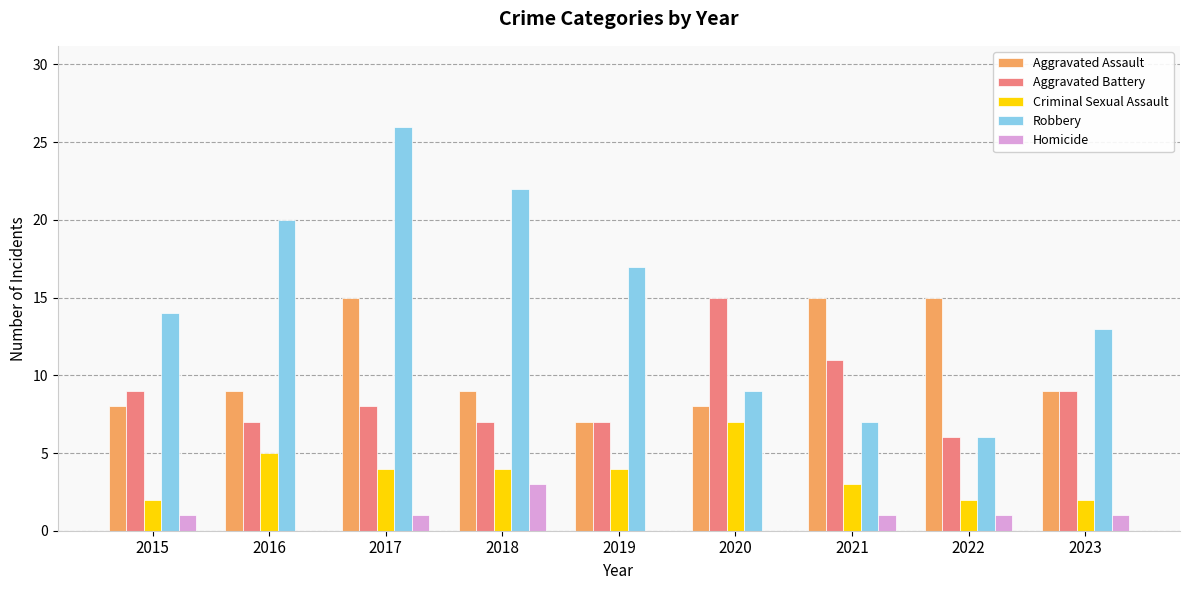

What is the maximum value shown in the chart?

26